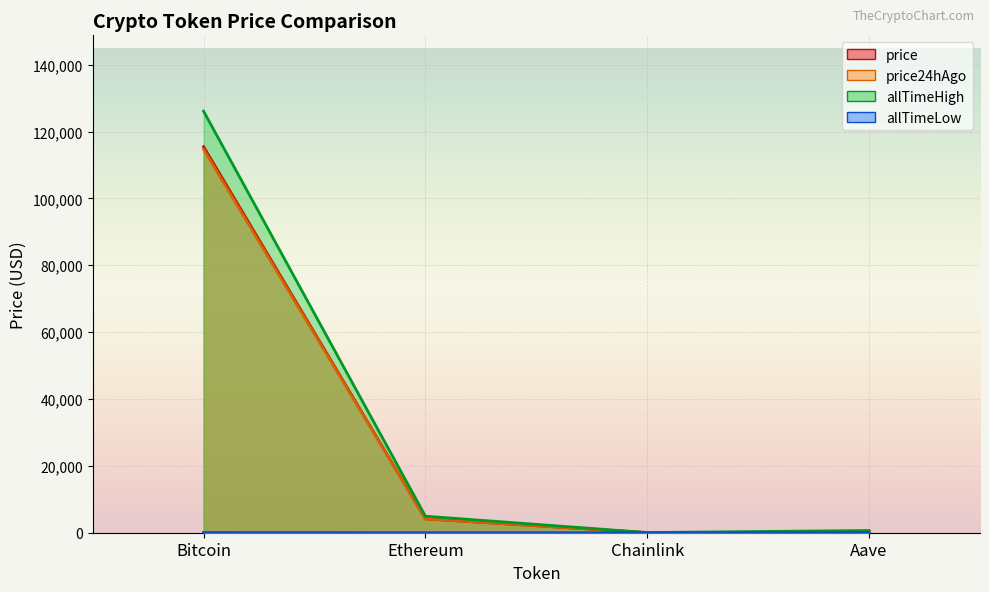

True or false: allTimeHigh has more than 1 interior local peaks.

False